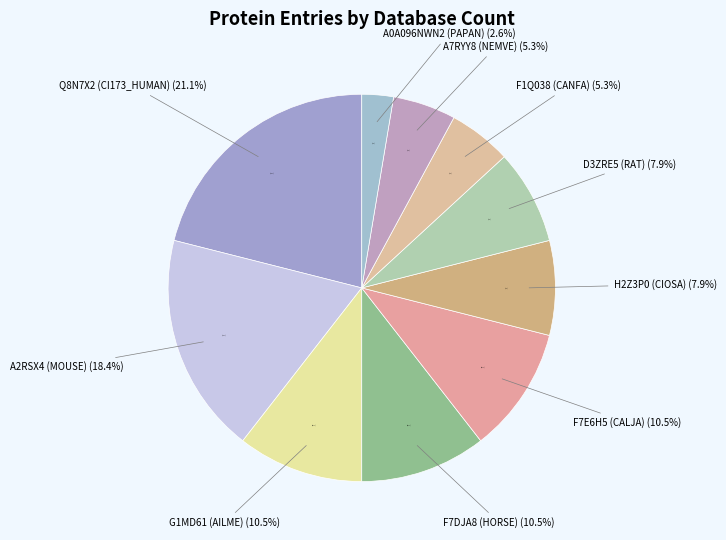

What portion of the pie excludes A2RSX4 (MOUSE)?

81.6%